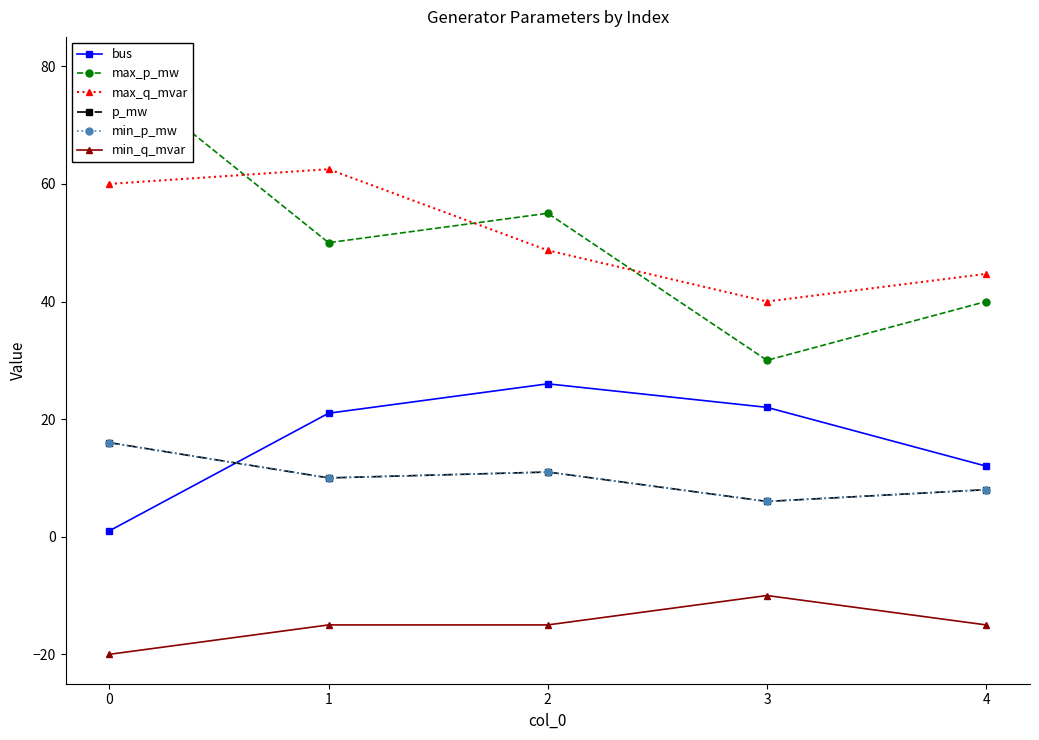

Is it true that max_p_mw equals 80.0 at 0?

True